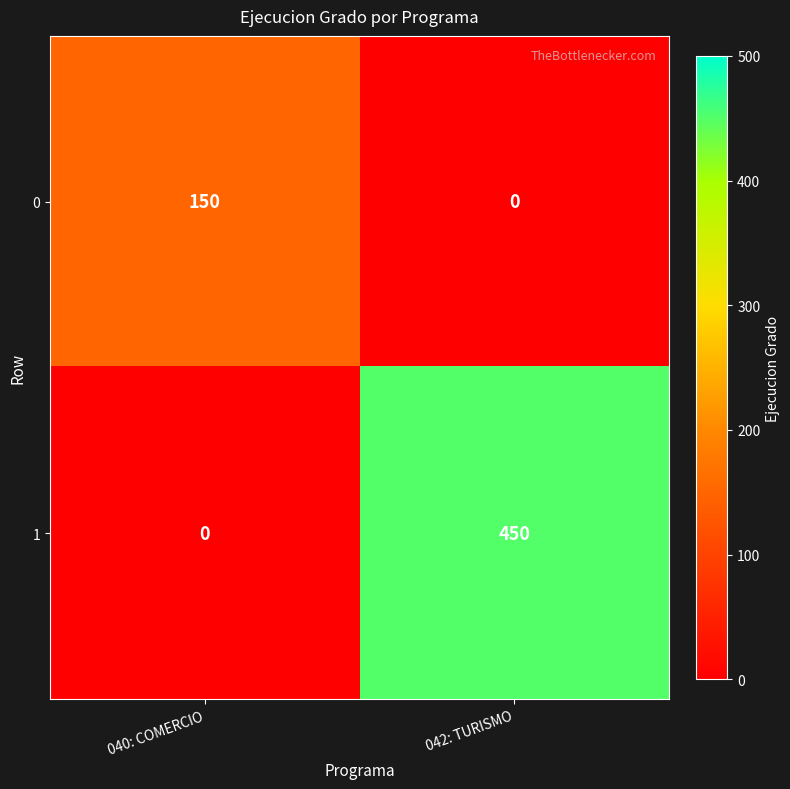

Reading left to right, list all the values displayed in this chart.

0: 040: COMERCIO=150	042: TURISMO=0
1: 040: COMERCIO=0	042: TURISMO=450